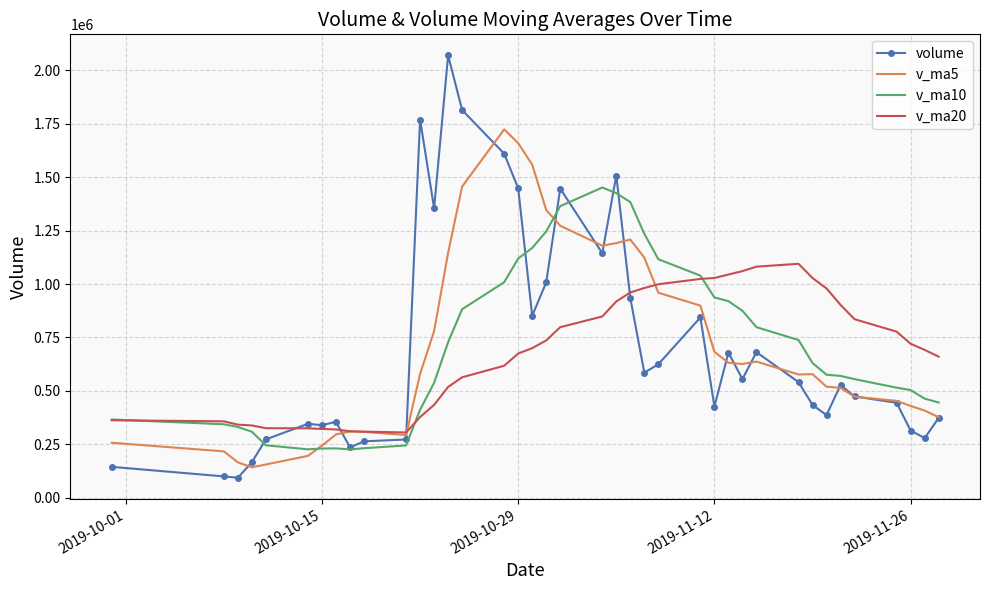

Rank the series by their maximum value, from lowest to highest.

v_ma20, v_ma10, v_ma5, volume